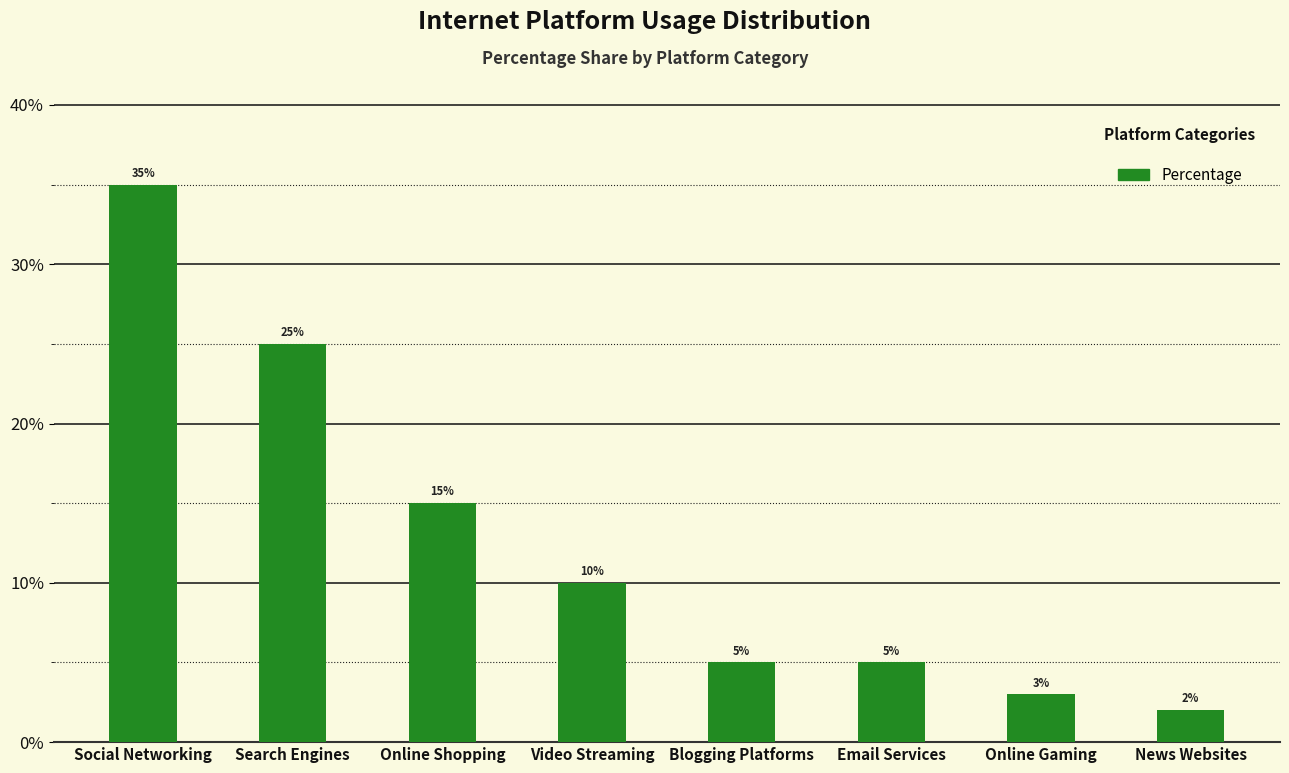

What is the label of the 8th bar from the left?

News Websites